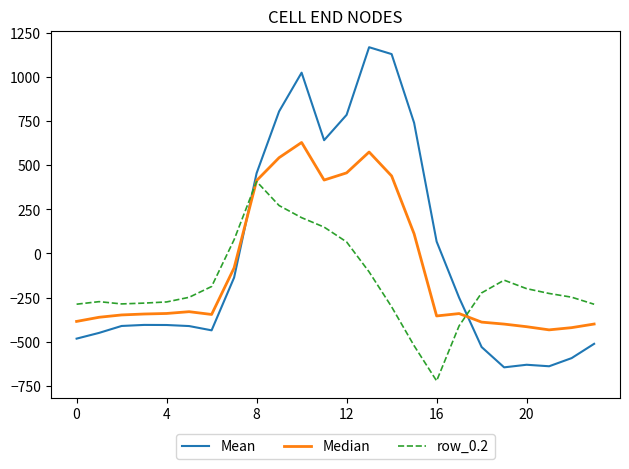

Which series has the widest spread of values?

Mean